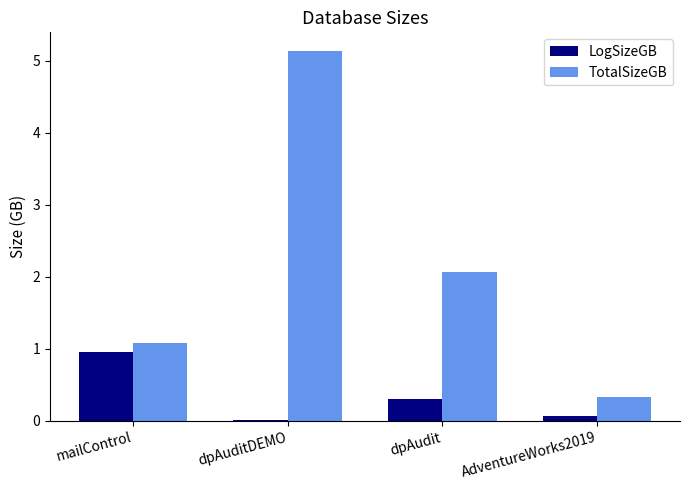

At which category does the chart reach its peak across all series?

dpAuditDEMO